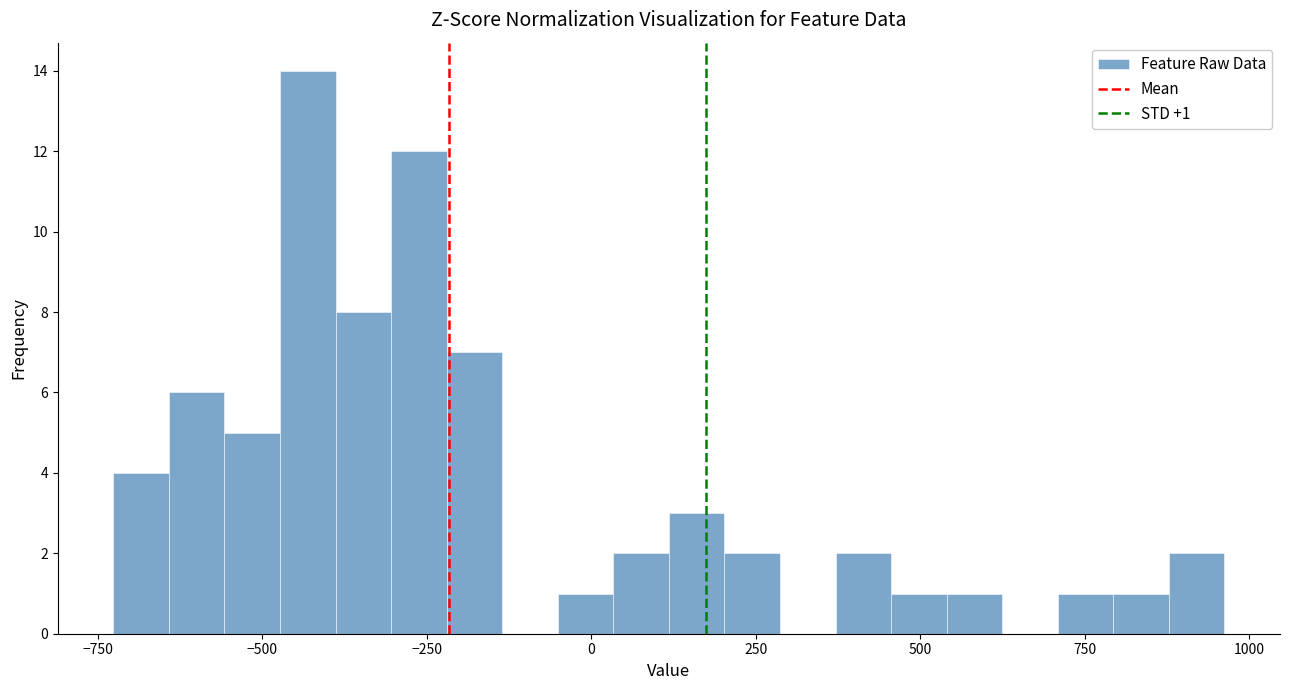

Around what value on the x-axis is the tallest bar? Give the approximate position of its centre, as read against the axis.

-450